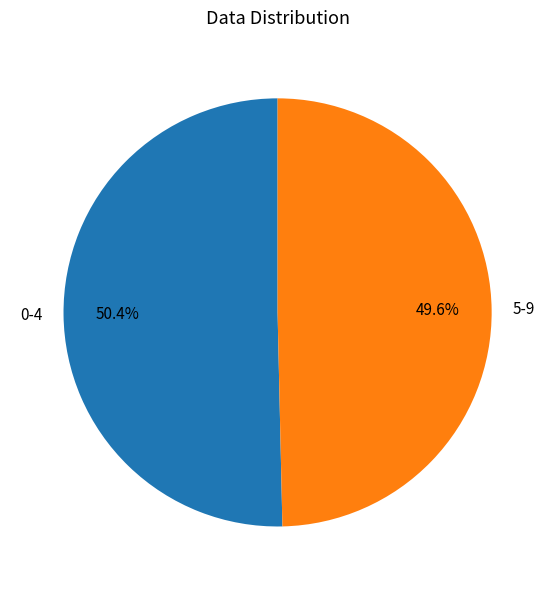

Which category has the biggest portion of the pie?

0-4